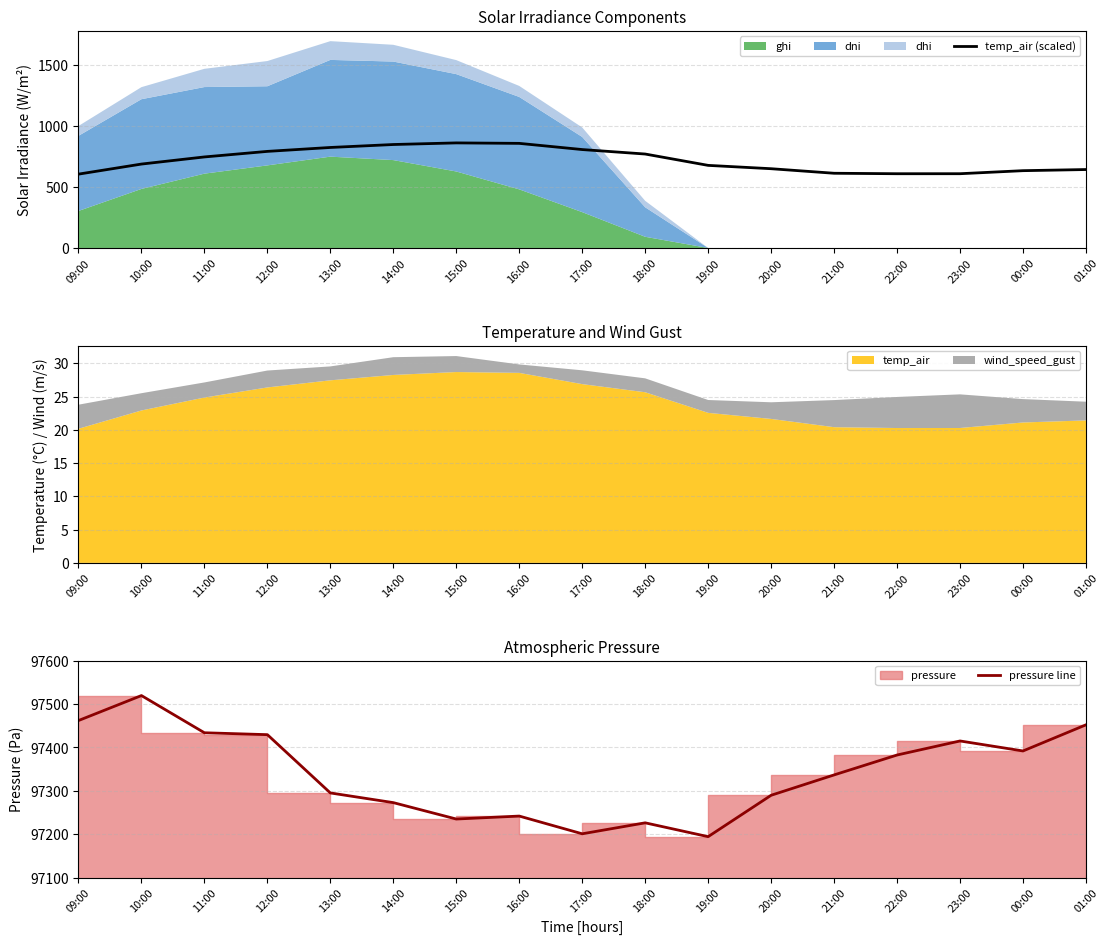

How many interior local peaks does the temp_air (scaled) series have?

1